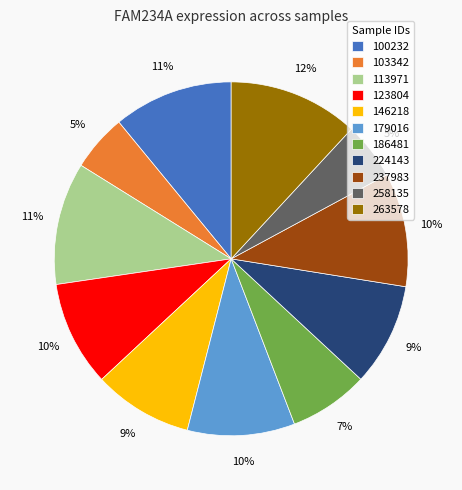

The 224143 slice represents 9% of the pie. True or false?

True